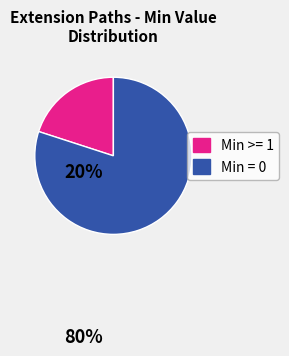

Is there a majority slice in this chart?

Yes